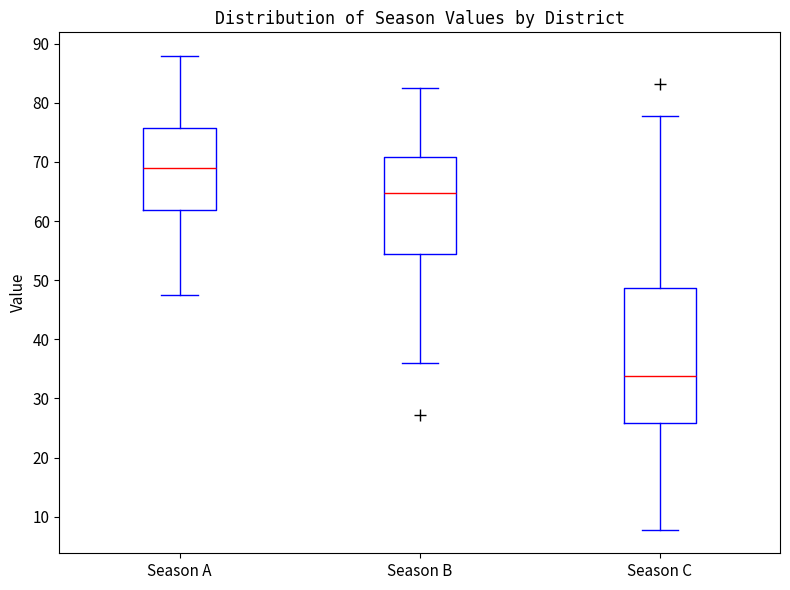

Reading left to right, transcribe this box plot: for each box, give where its median line is, the range the box spans, and where its two whiskers end, as read against the y-axis. The values are not printed on the chart, so give them approximately, as read against the axis.

Season A: median 69, box 62 to 76, whiskers 47 to 88
Season B: median 65, box 54 to 71, whiskers 36 to 82
Season C: median 34, box 26 to 49, whiskers 8 to 78